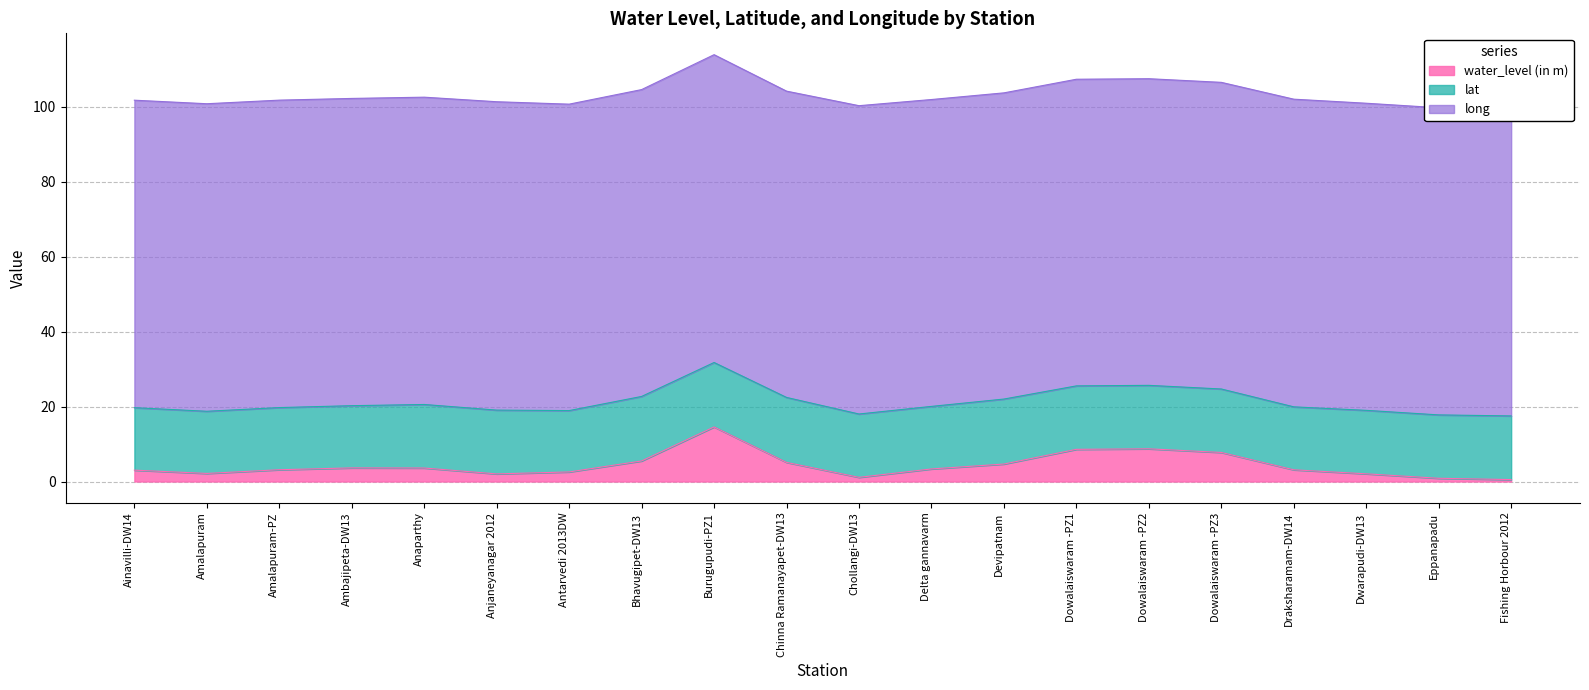

At which label is lat closest to 16?

Antarvedi 2013DW